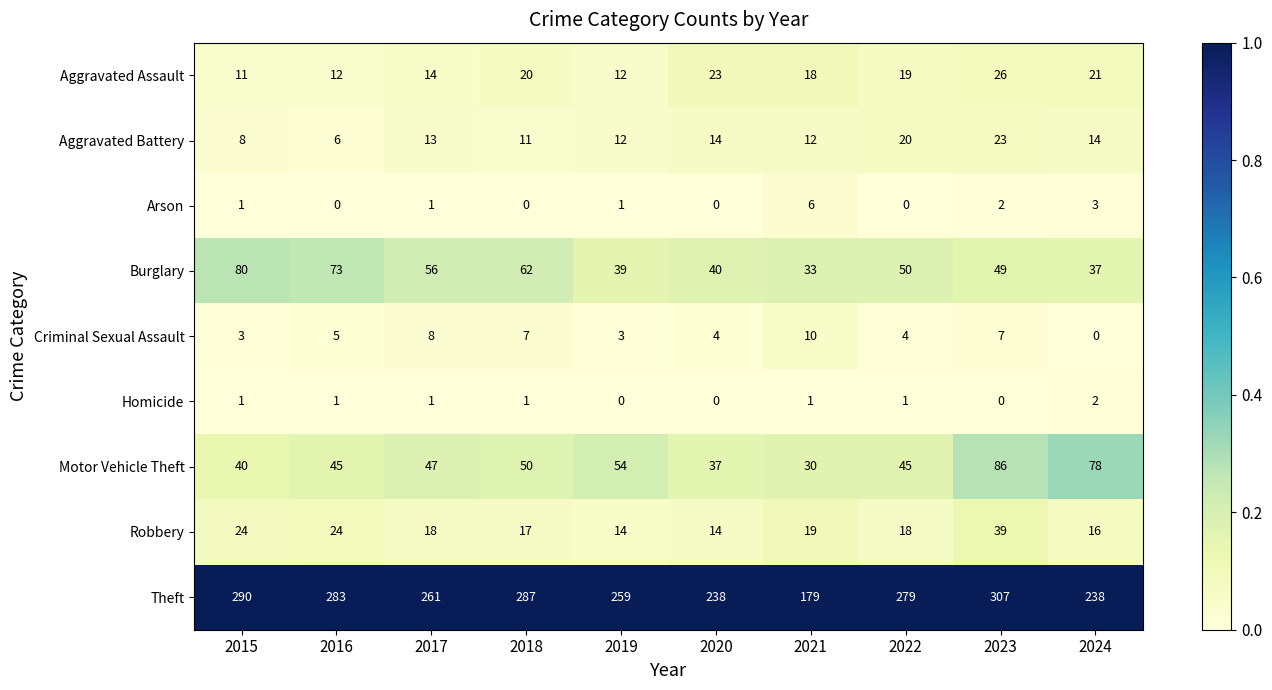

At which label does Homicide reach its peak?

2024